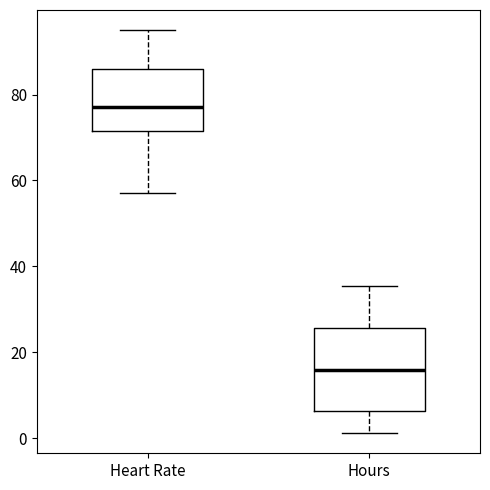

Which box has the highest median line?

Heart Rate